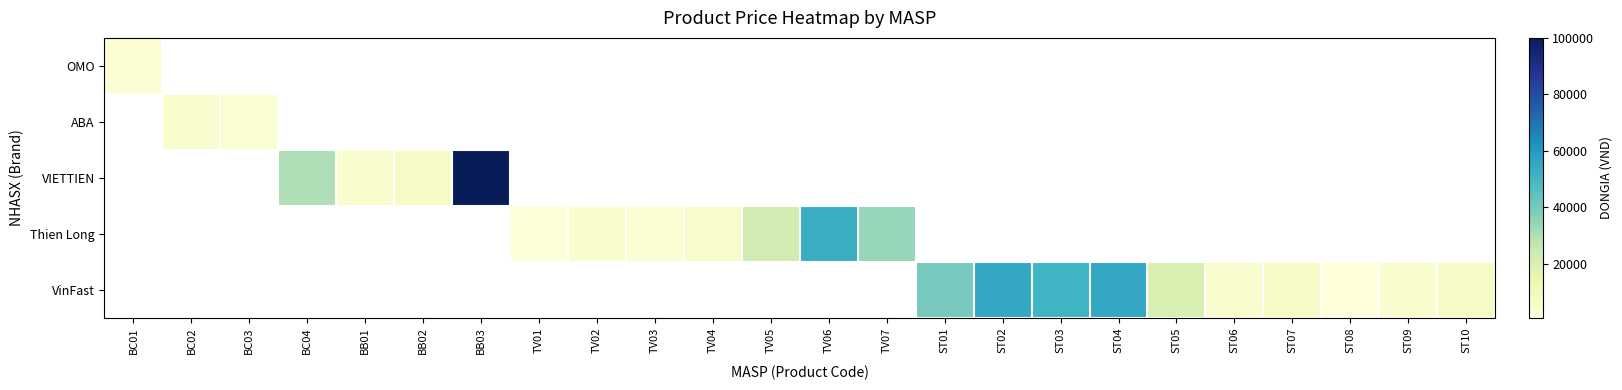

Is the value of ABA at TV04 greater than the value of VIETTIEN at ST02?

No